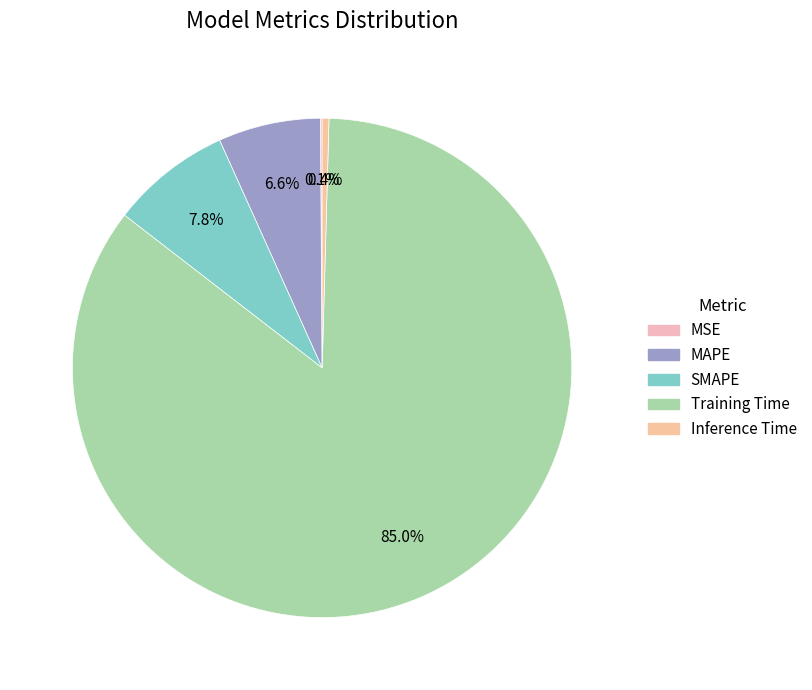

True or false: Training Time accounts for 76% of the total.

False